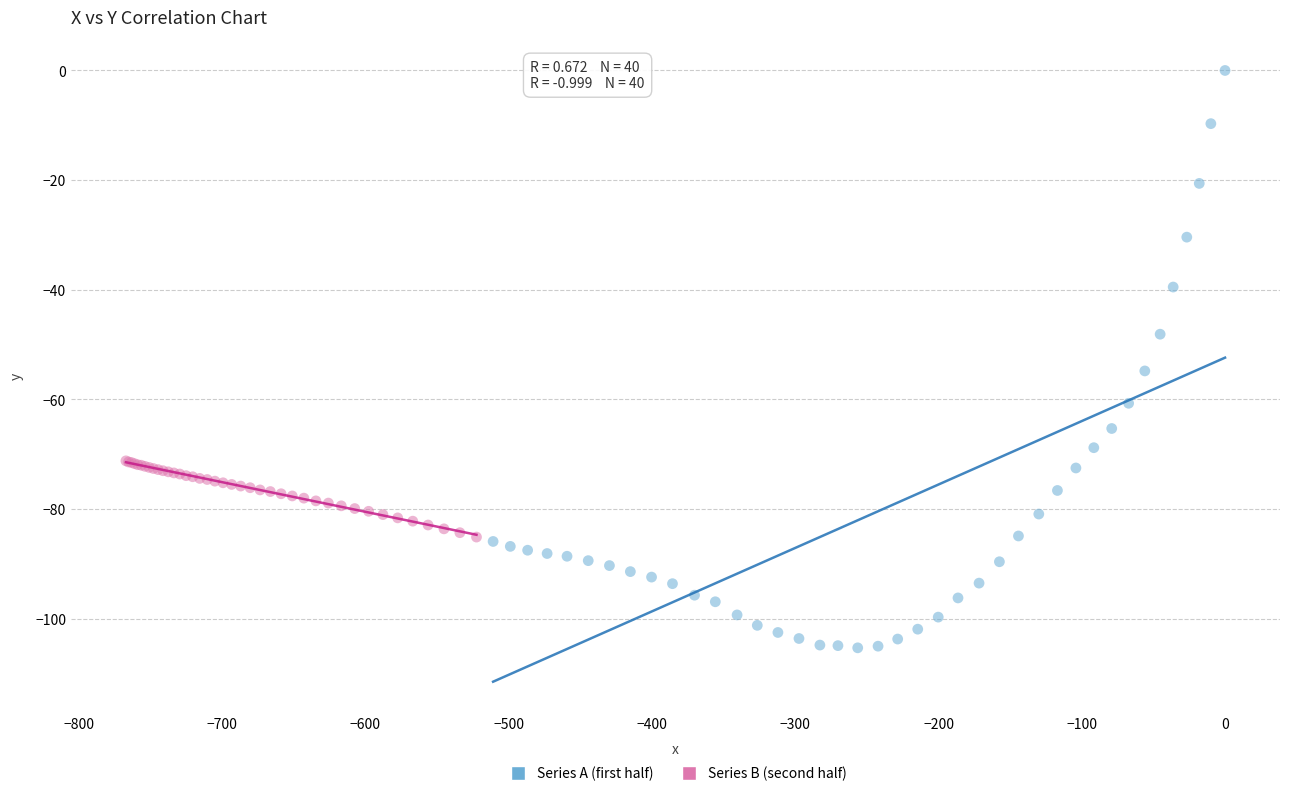

Which series has the widest spread of Y values?

Series A (first half)